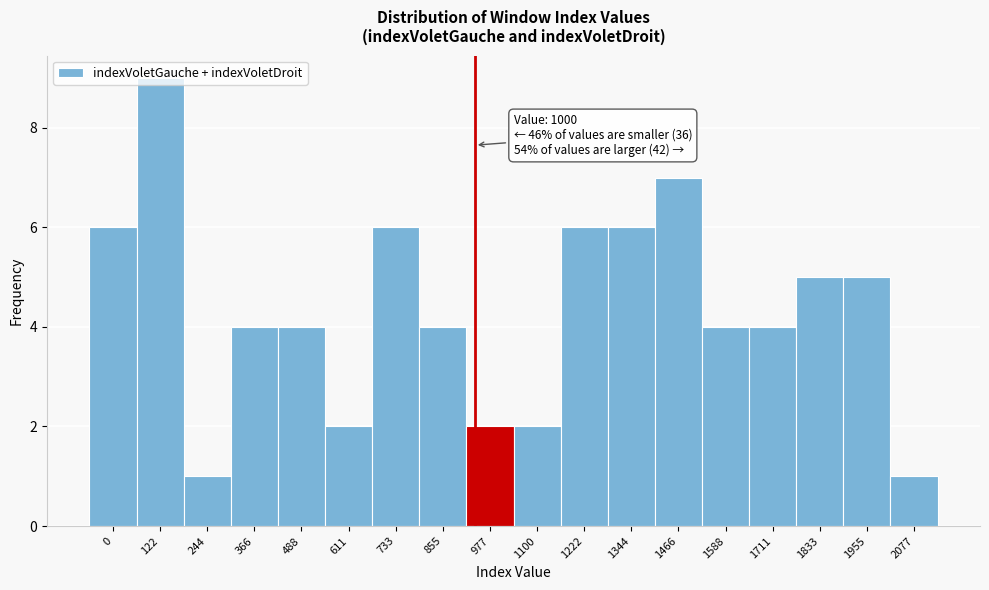

What is the value of the 12th bar from the left?

6